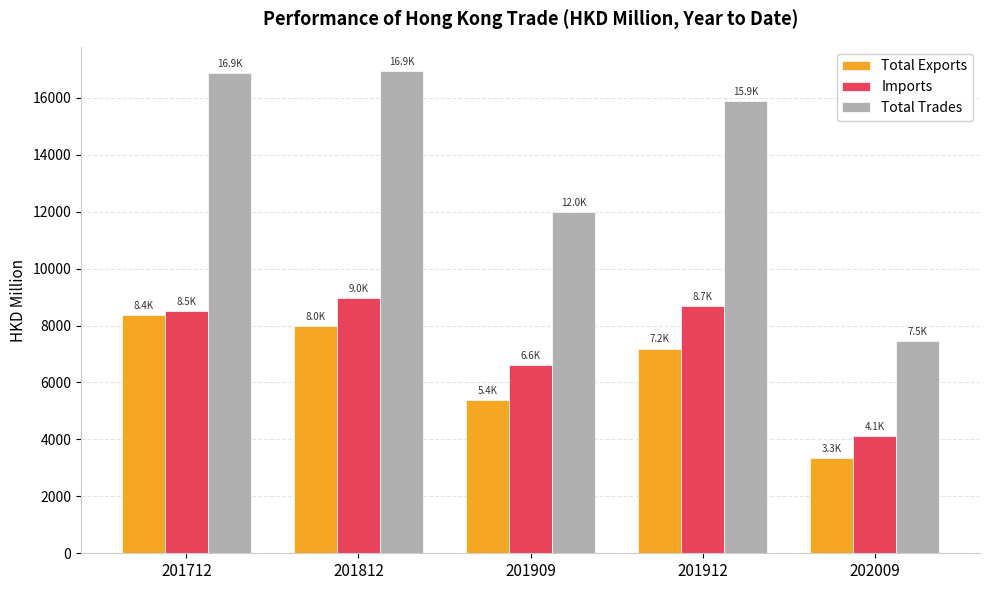

What is the difference between the highest and lowest values at 201812?

8972.9